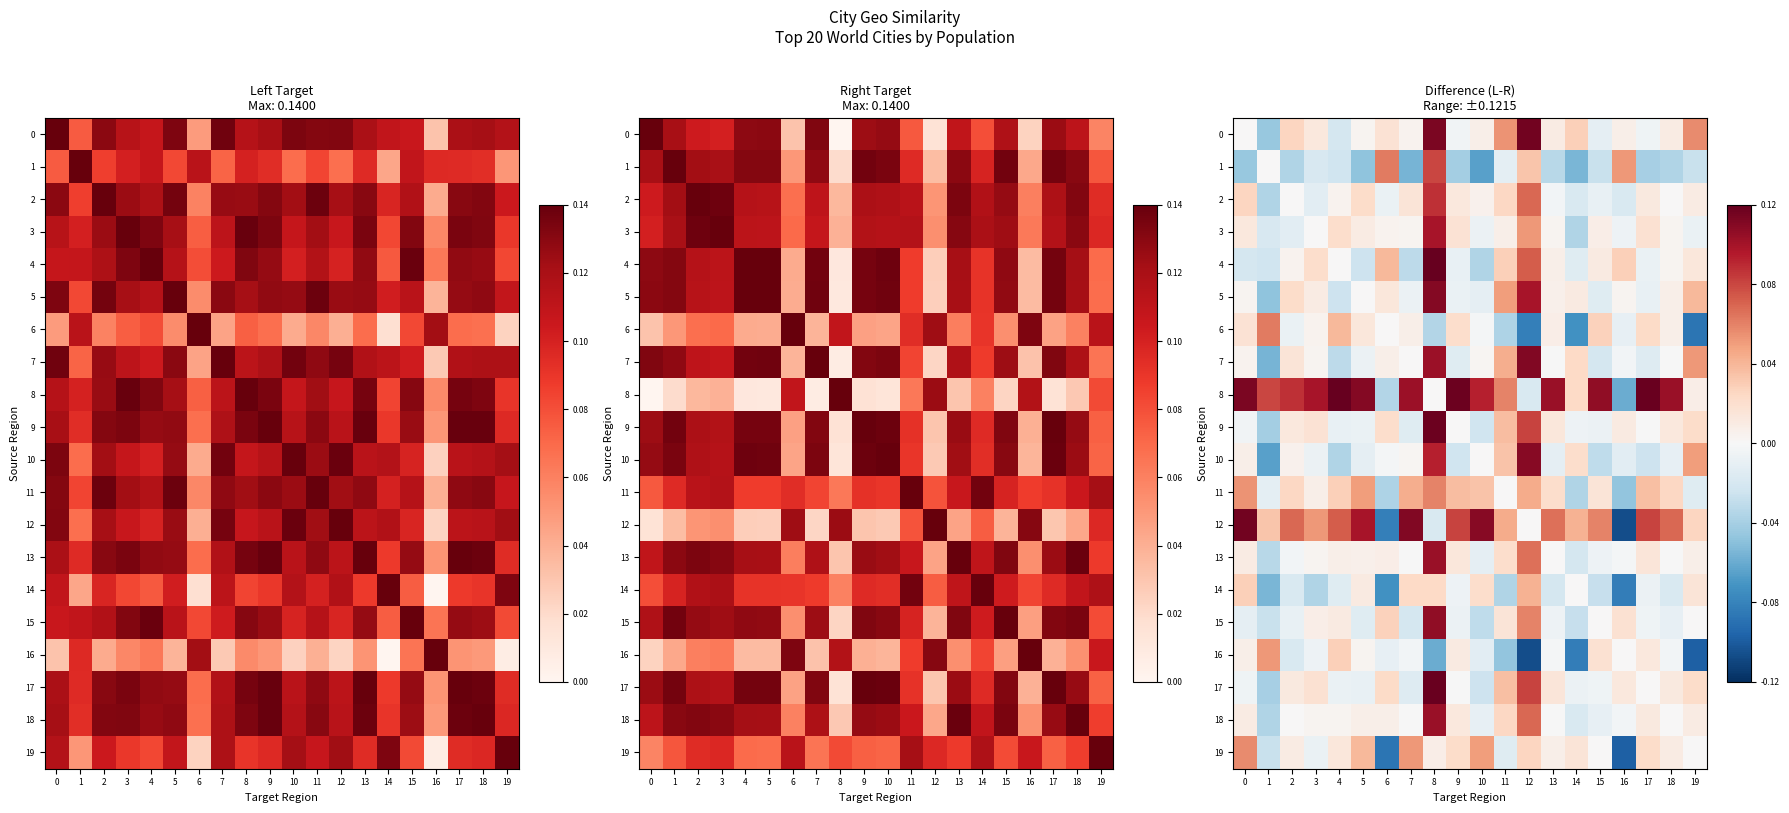

Rank the series by their maximum value, from highest to lowest.

4, 8, 17, 9, 0, 12, 7, 5, 10, 15, 13, 18, 3, 2, 1, 6, 11, 19, 16, 14